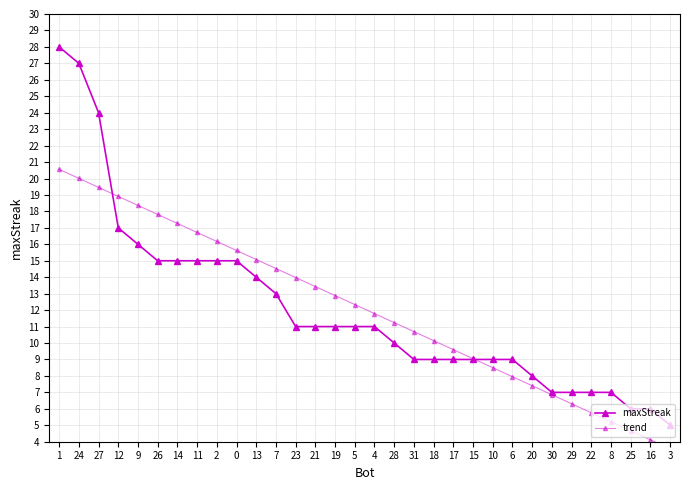

Rank the categories by maxStreak value from lowest to highest.

3, 25, 16, 30, 29, 22, 8, 20, 31, 18, 17, 15, 10, 6, 28, 23, 21, 19, 5, 4, 7, 13, 26, 14, 11, 2, 0, 9, 12, 27, 24, 1